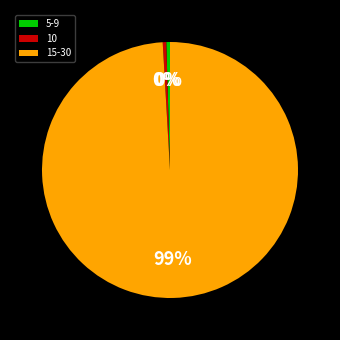

Combined, do 10 and 5-9 account for over 50%?

No